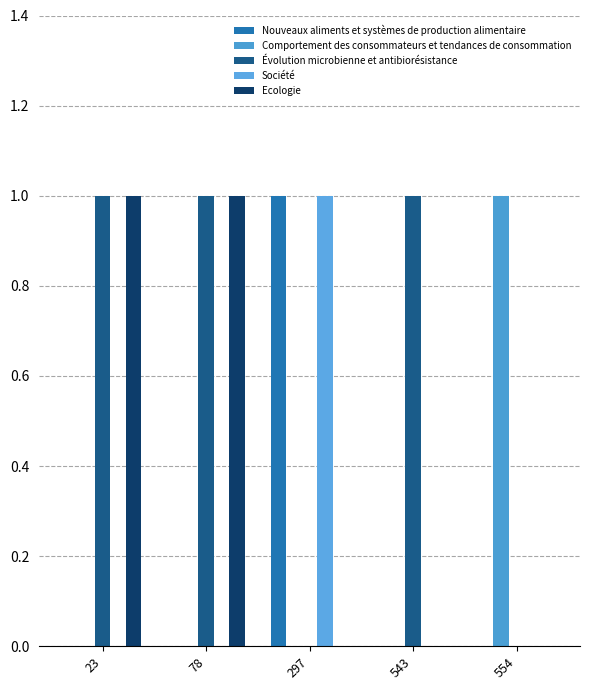

How many data points does each series have?

5